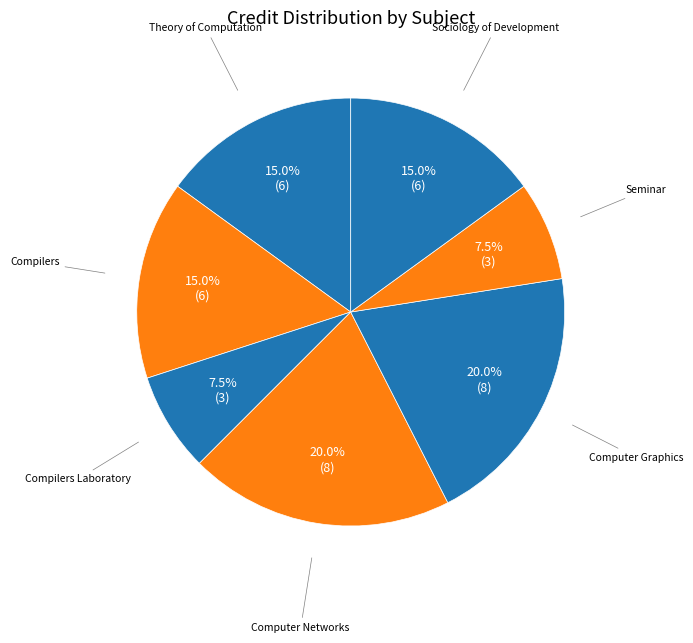

Count the number of slices in the pie.

7